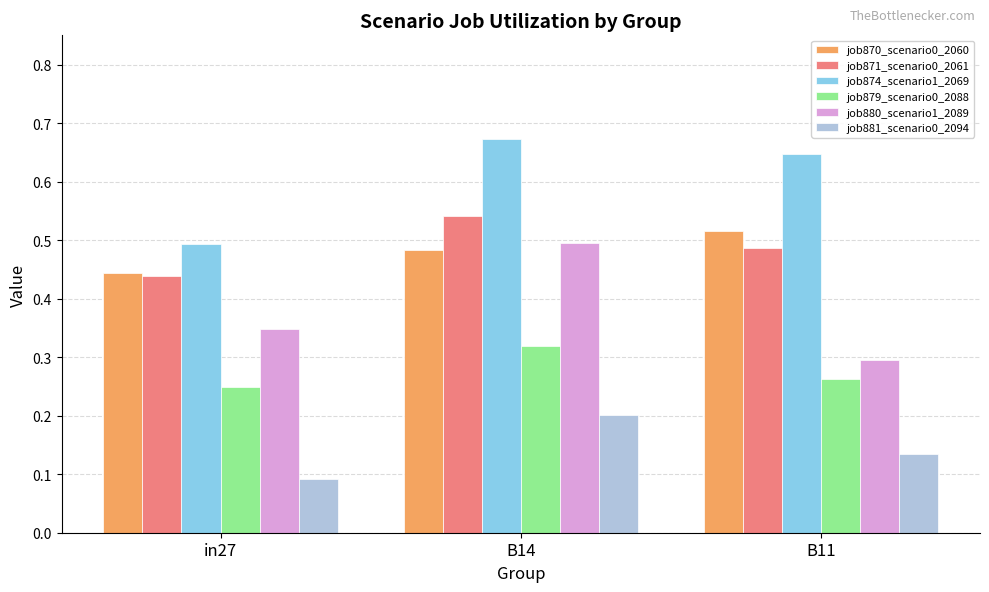

What is the sum of the job871_scenario0_2061 values at B11 and B14?

1.0